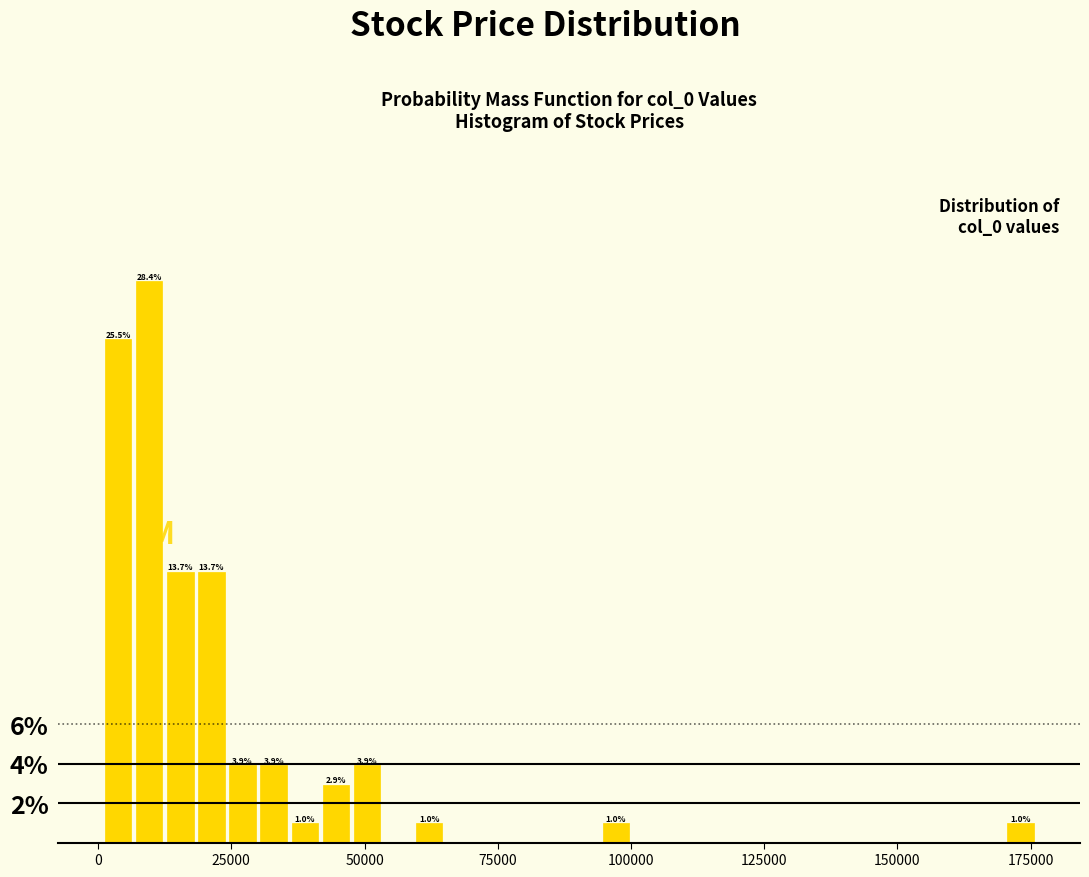

Around what value on the x-axis is the tallest bar? Give the approximate position of its centre, as read against the axis.

10000